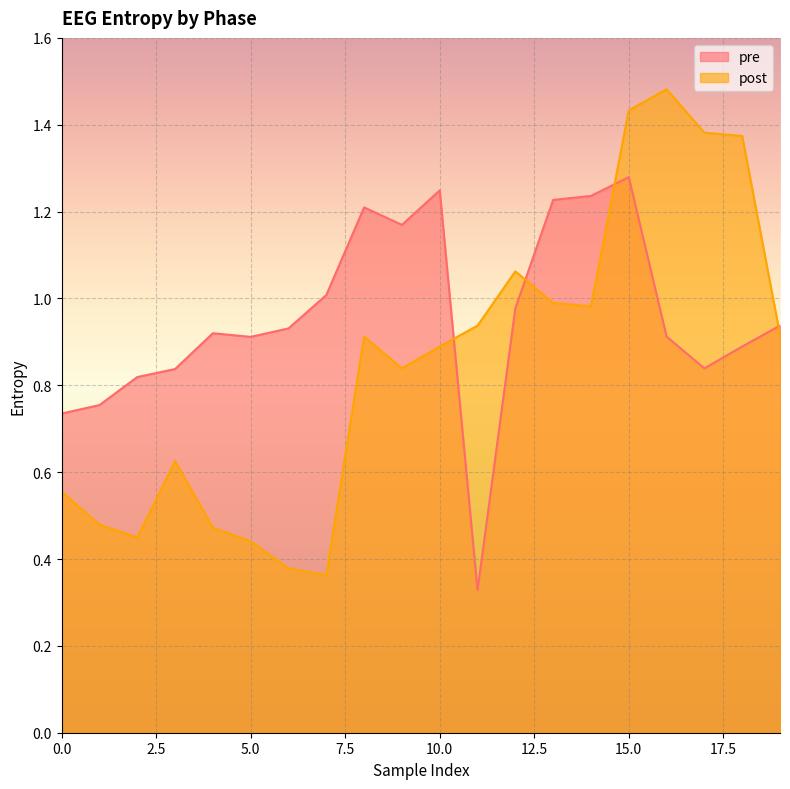

Reading left to right, transcribe all the data shown in this chart.

pre: 0.7	0.8	0.8	0.8	0.9	0.9	0.9	1.0	1.2	1.2	1.2	0.3	1.0	1.2	1.2	1.3	0.9	0.8	0.9	0.9
post: 0.6	0.5	0.4	0.6	0.5	0.4	0.4	0.4	0.9	0.8	0.9	0.9	1.1	1.0	1.0	1.4	1.5	1.4	1.4	0.9